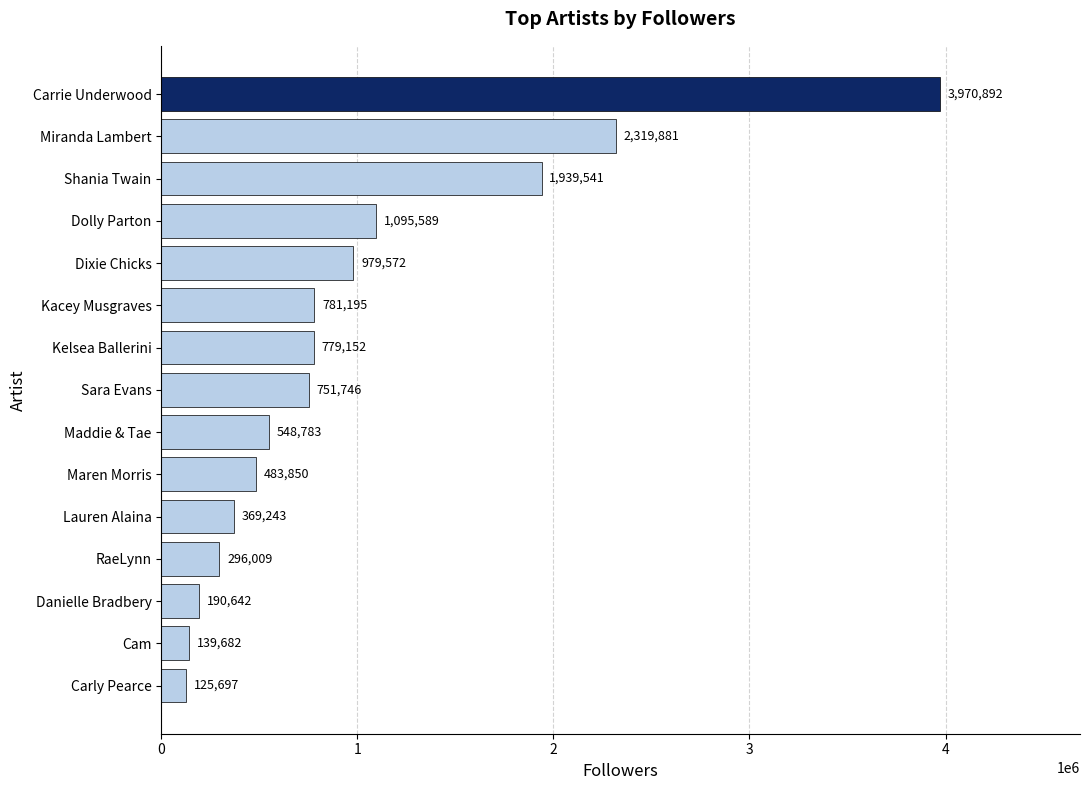

Is it true that the value at Carly Pearce is 125697?

True